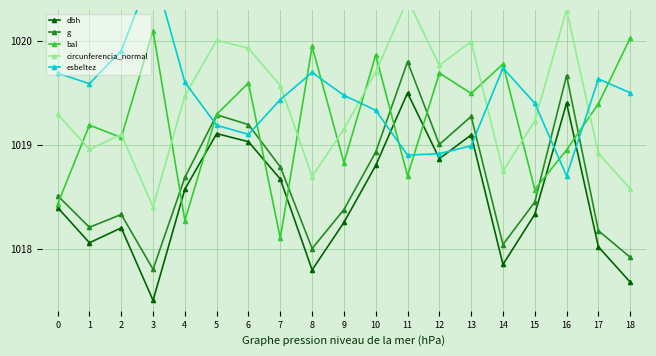

At which category does g reach its first local valley?

1